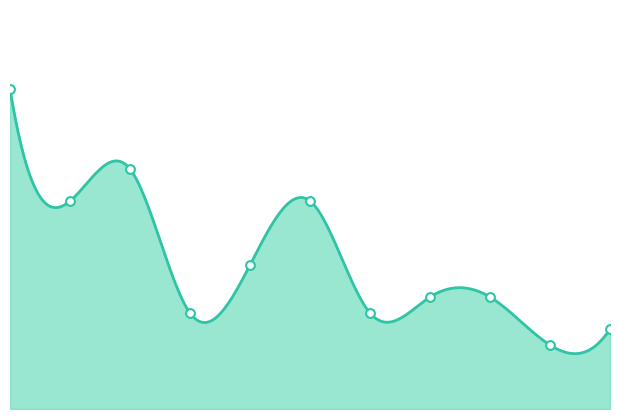

What is the change in value from 2020 to 2021?

-7